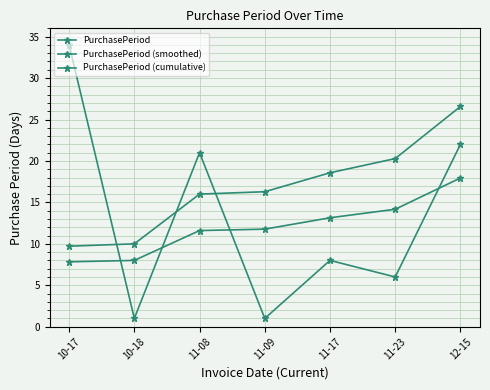

At 10-18, list the series in order from smallest to largest.

PurchasePeriod, PurchasePeriod (smoothed), PurchasePeriod (cumulative)